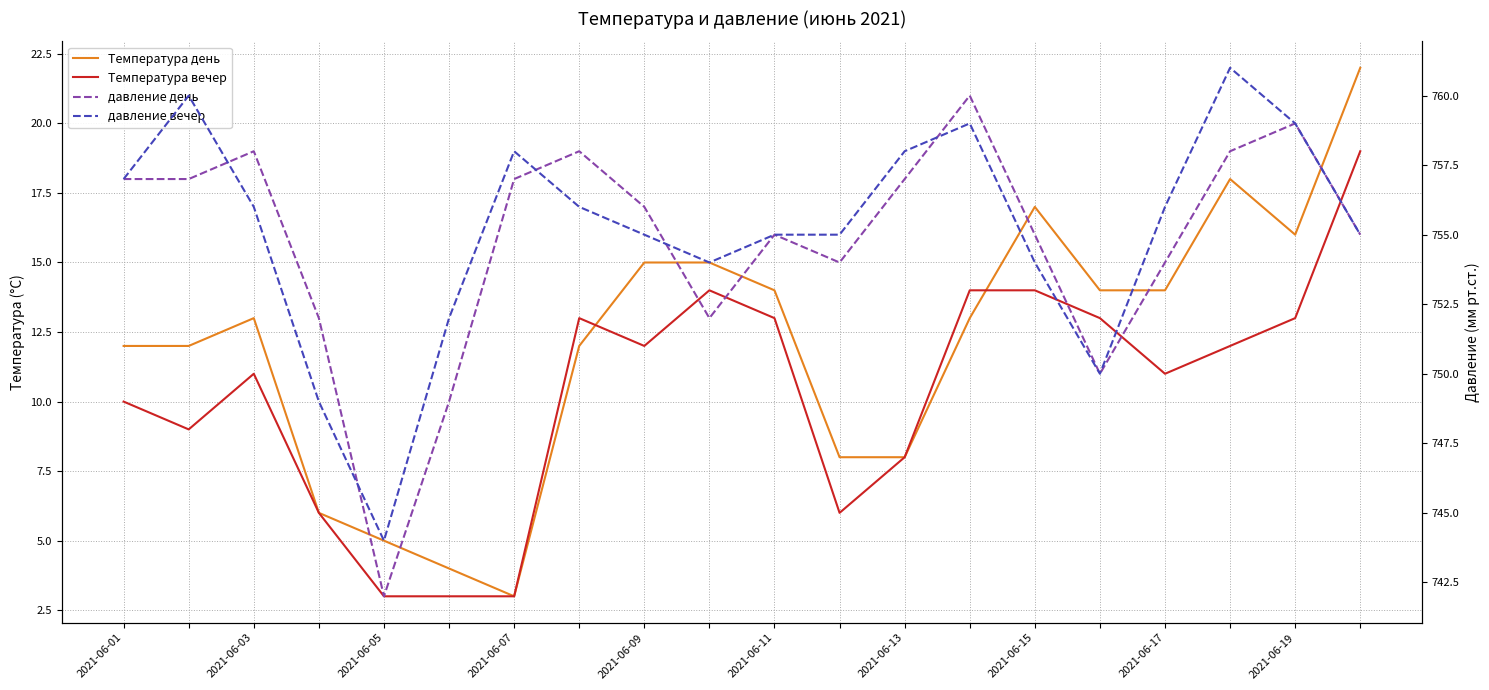

Count the number of categories in the chart.

20